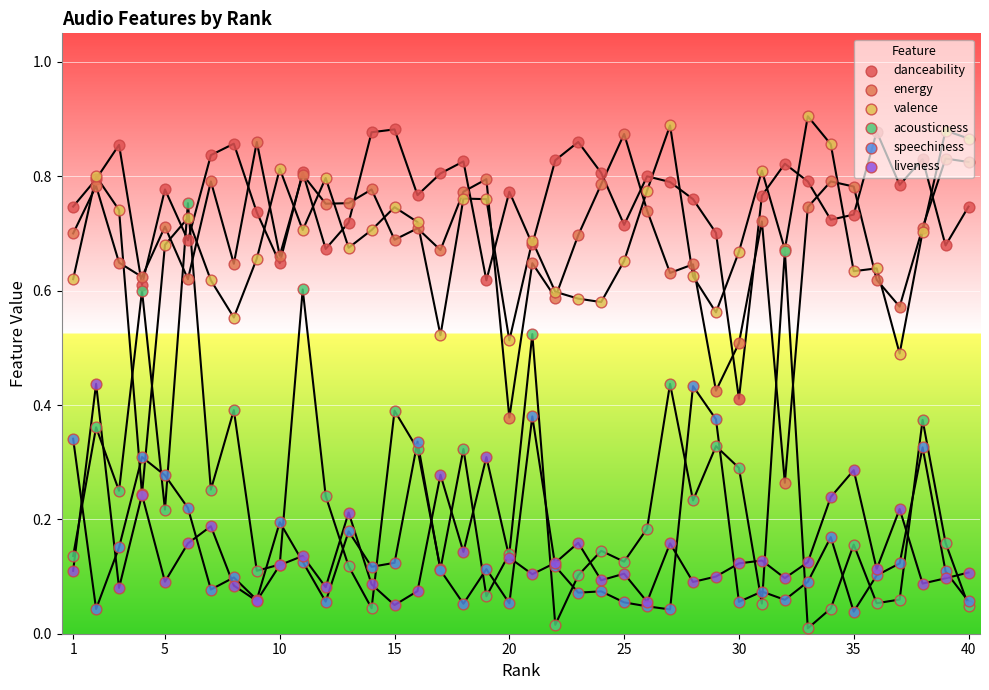

What are all the series names shown in the legend?

danceability, energy, valence, acousticness, speechiness, liveness